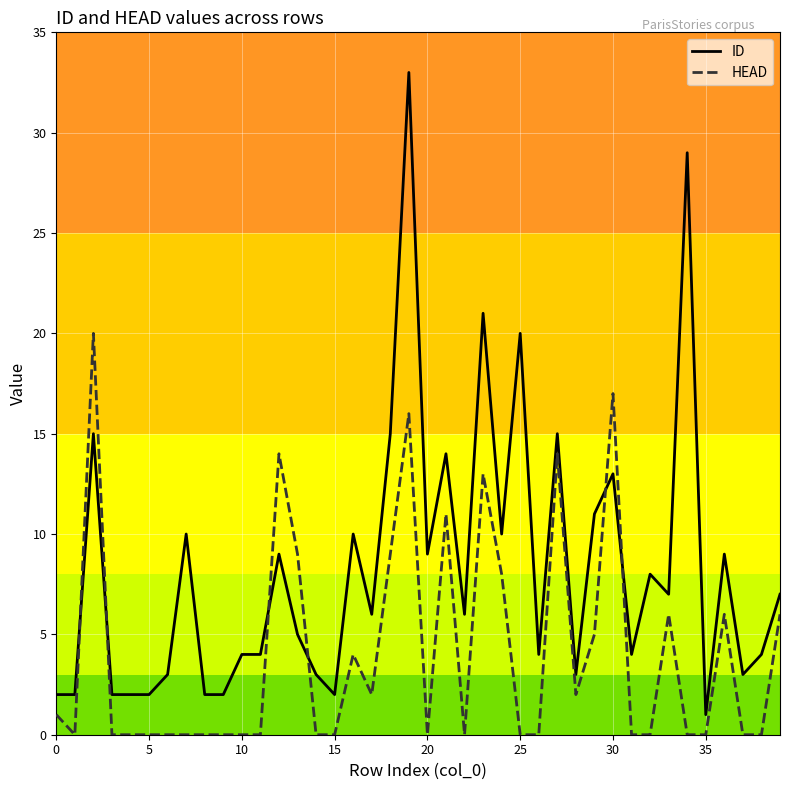

True or false: HEAD and ID cross at least once.

True